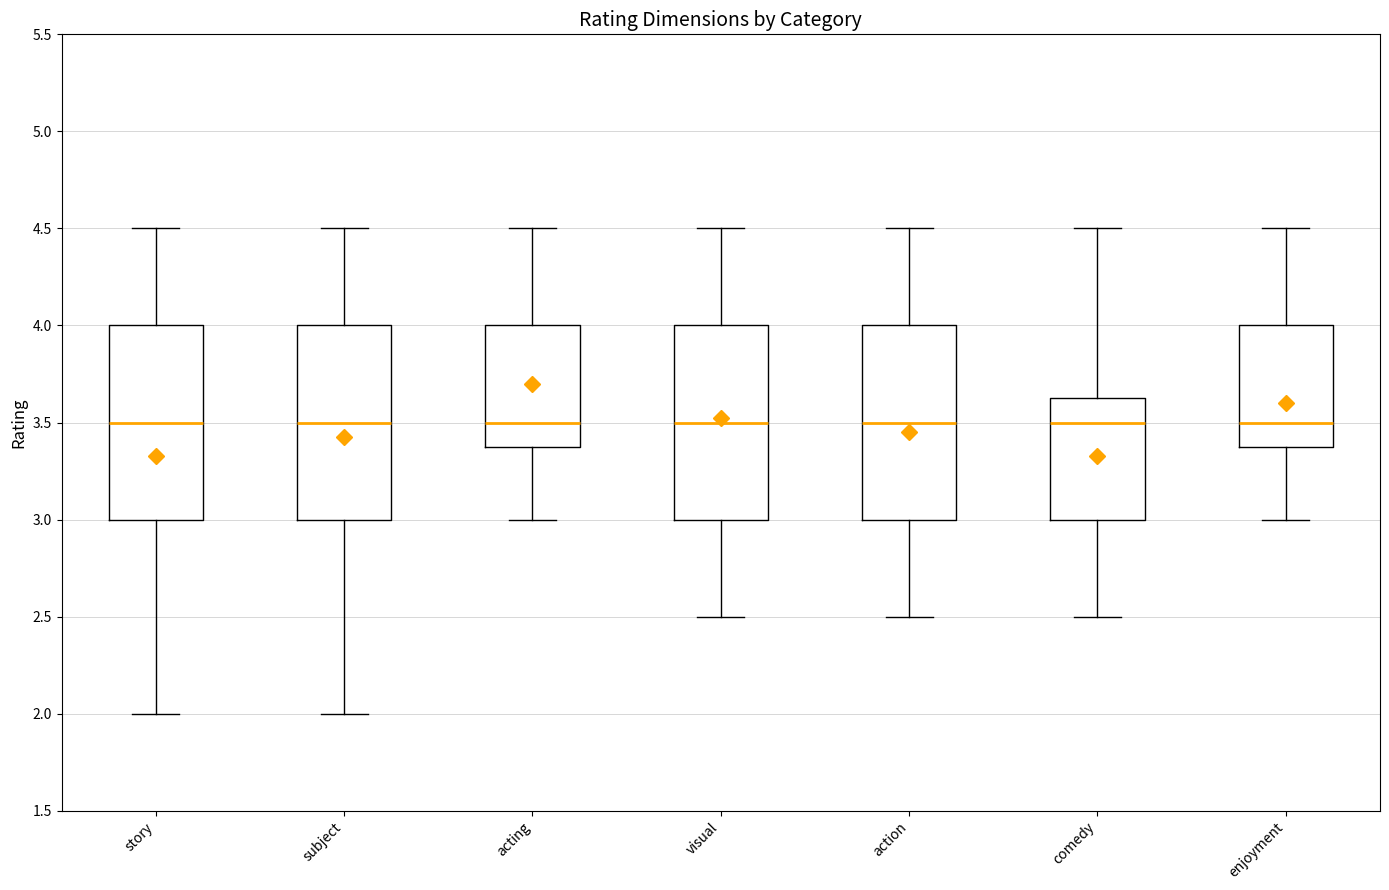

Reading left to right, read every box against the y-axis: the position of its median line, the range the box covers, and the ends of its whiskers. The values are not printed on the chart, so give them approximately, as read against the axis.

story: median 3.50, box 3.00 to 4.00, whiskers 2.00 to 4.50
subject: median 3.50, box 3.00 to 4.00, whiskers 2.00 to 4.50
acting: median 3.50, box 3.40 to 4.00, whiskers 3.00 to 4.50
visual: median 3.50, box 3.00 to 4.00, whiskers 2.50 to 4.50
action: median 3.50, box 3.00 to 4.00, whiskers 2.50 to 4.50
comedy: median 3.50, box 3.00 to 3.65, whiskers 2.50 to 4.50
enjoyment: median 3.50, box 3.40 to 4.00, whiskers 3.00 to 4.50